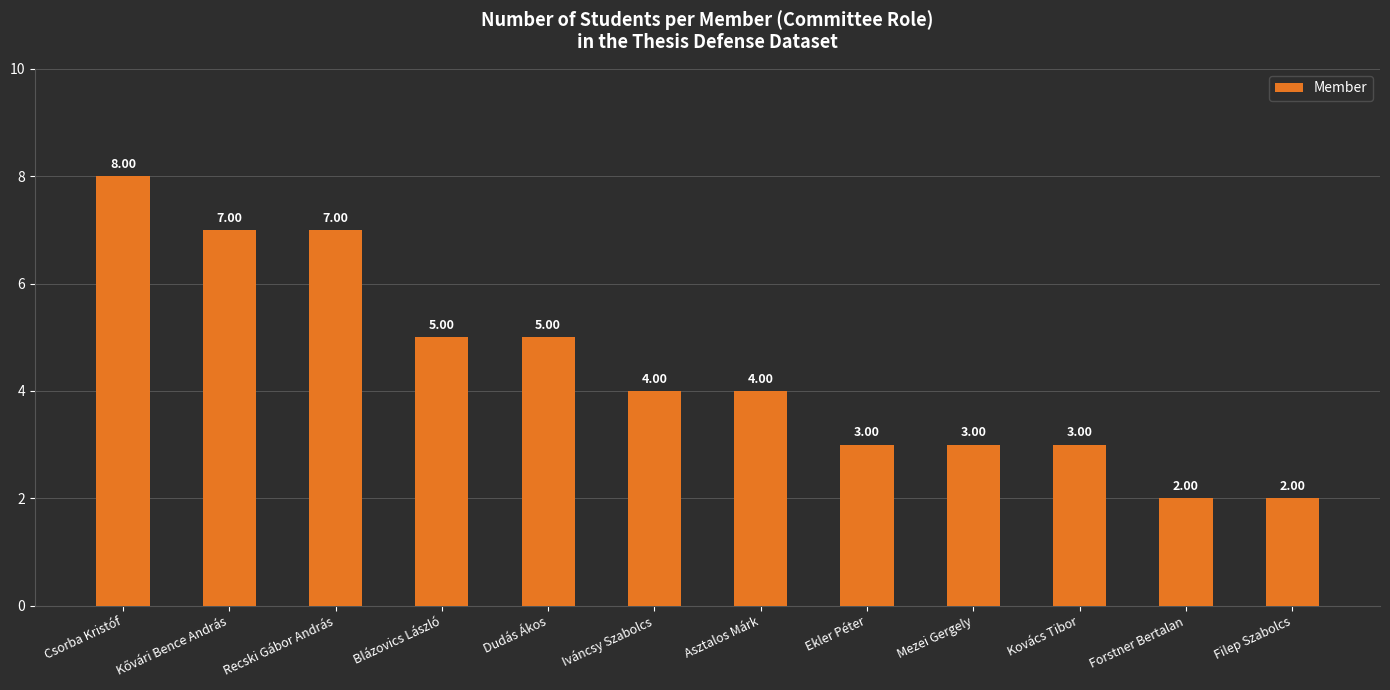

What is the label of the 3rd bar from the left?

Recski Gábor András